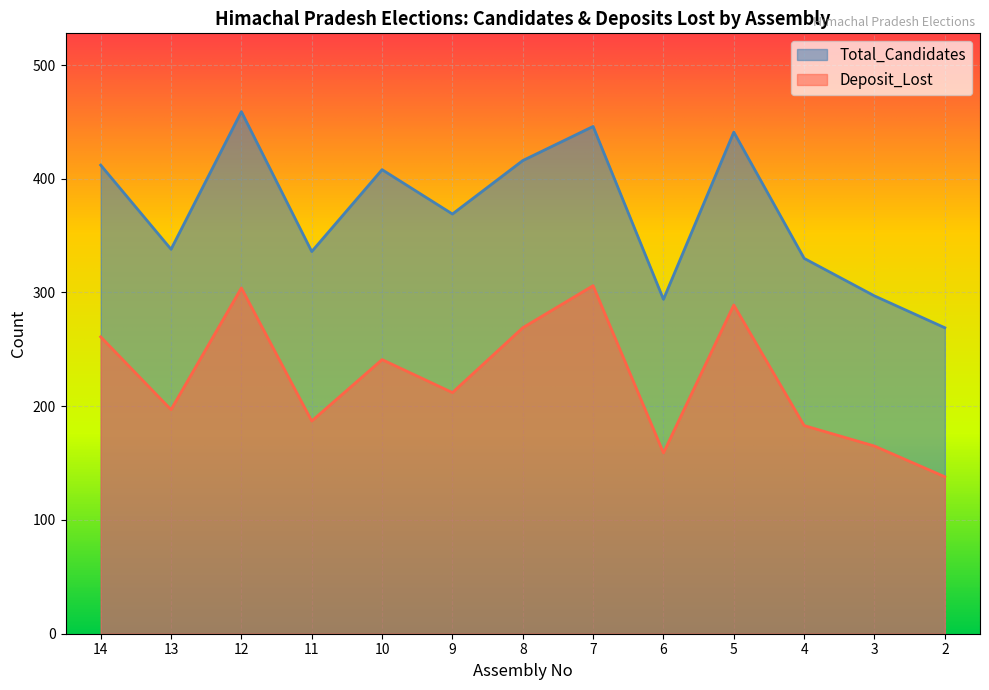

At 8, list the series in order from smallest to largest.

Deposit_Lost, Total_Candidates